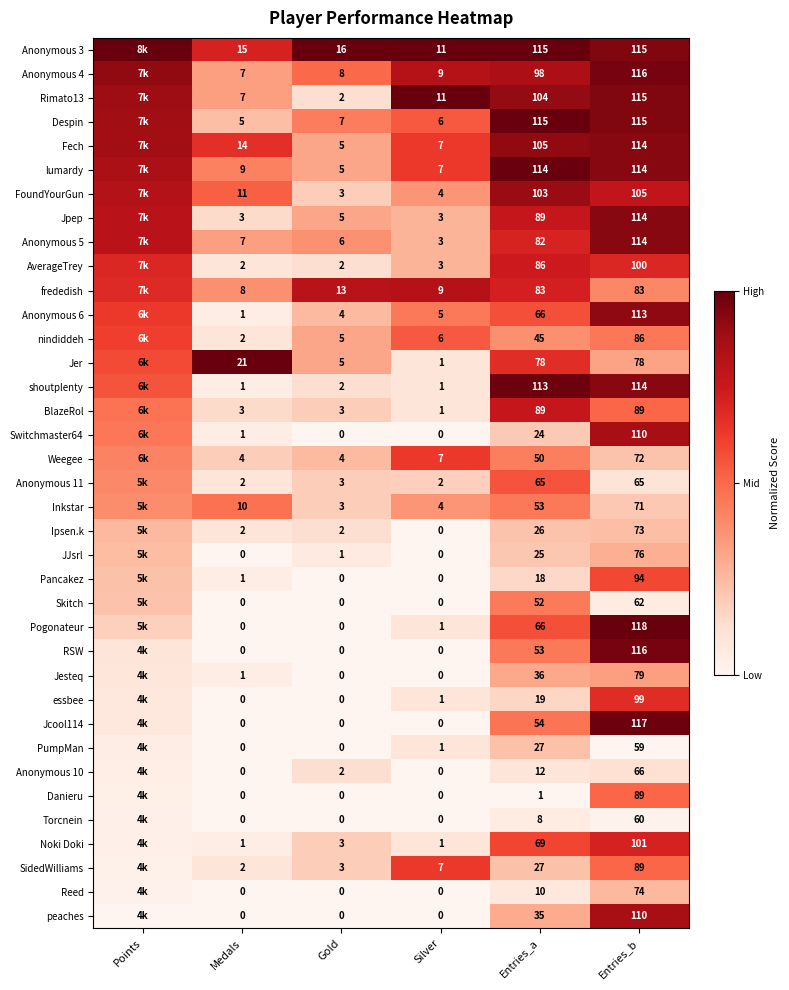

Between Silver and Entries_a, which series saw the biggest shift?

shoutplenty